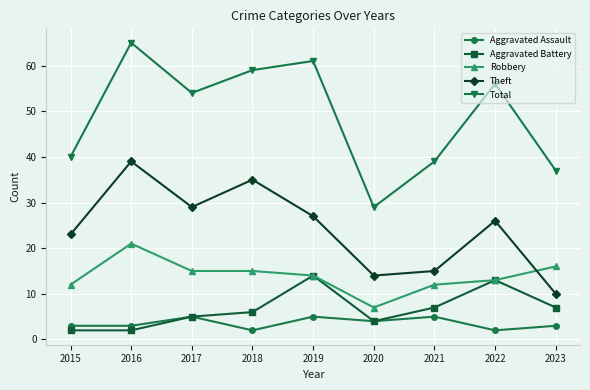

How many data points in Theft are less than 26?

4